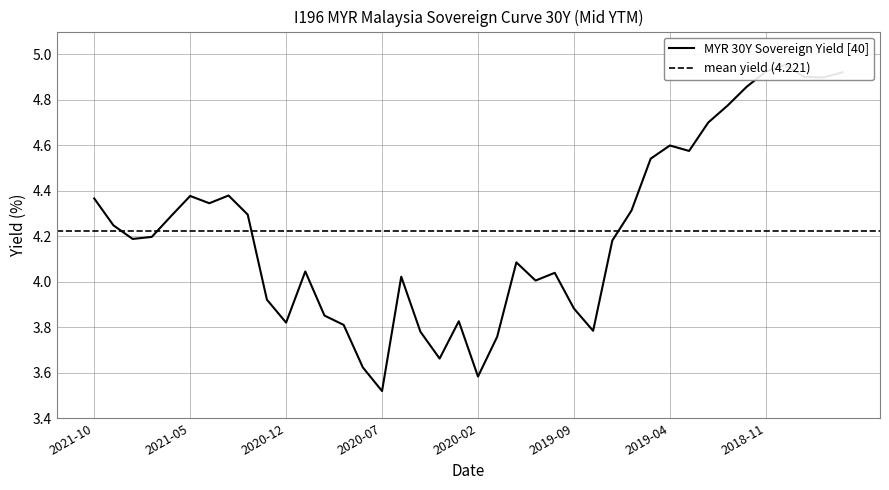

Reading left to right, transcribe all the data shown in this chart.

2021-10=4.4	2021-09=4.2	2021-08=4.2	2021-07=4.2	2021-06=4.3	2021-05=4.4	2021-04=4.3	2021-03=4.4	2021-02=4.3	2021-01=3.9	2020-12=3.8	2020-11=4.0	2020-10=3.9	2020-09=3.8	2020-08=3.6	2020-07=3.5	2020-06=4.0	2020-05=3.8	2020-04=3.7	2020-03=3.8	2020-02=3.6	2020-01=3.8	2019-12=4.1	2019-11=4.0	2019-10=4.0	2019-09=3.9	2019-08=3.8	2019-07=4.2	2019-06=4.3	2019-05=4.5	2019-04=4.6	2019-03=4.6	2019-02=4.7	2019-01=4.8	2018-12=4.9	2018-11=4.9	2018-10=5.0	2018-09=4.9	2018-08=4.9	2018-07=4.9